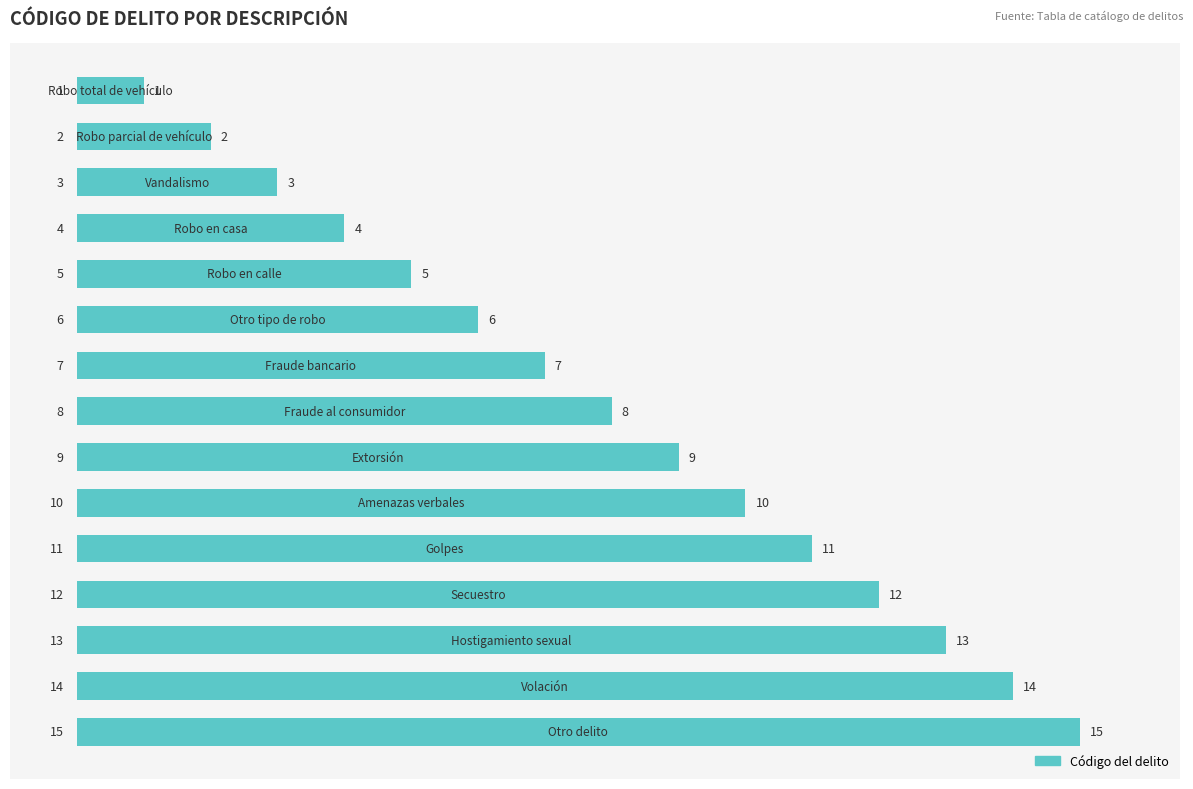

Are the bars grouped side by side (vs. stacked)?

No